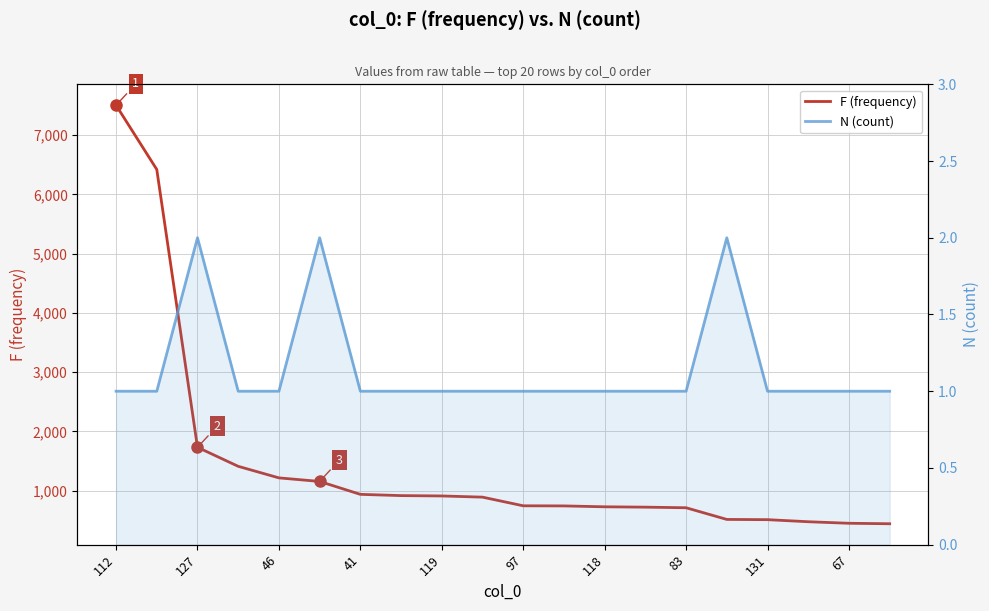

Reading left to right, extract all data points from this chart.

F (frequency): 7504	6420	1732	1411	1216	1156	938	917	911	891	745	743	728	722	712	515	511	476	450	442
N (count): 1	1	2	1	1	2	1	1	1	1	1	1	1	1	1	2	1	1	1	1